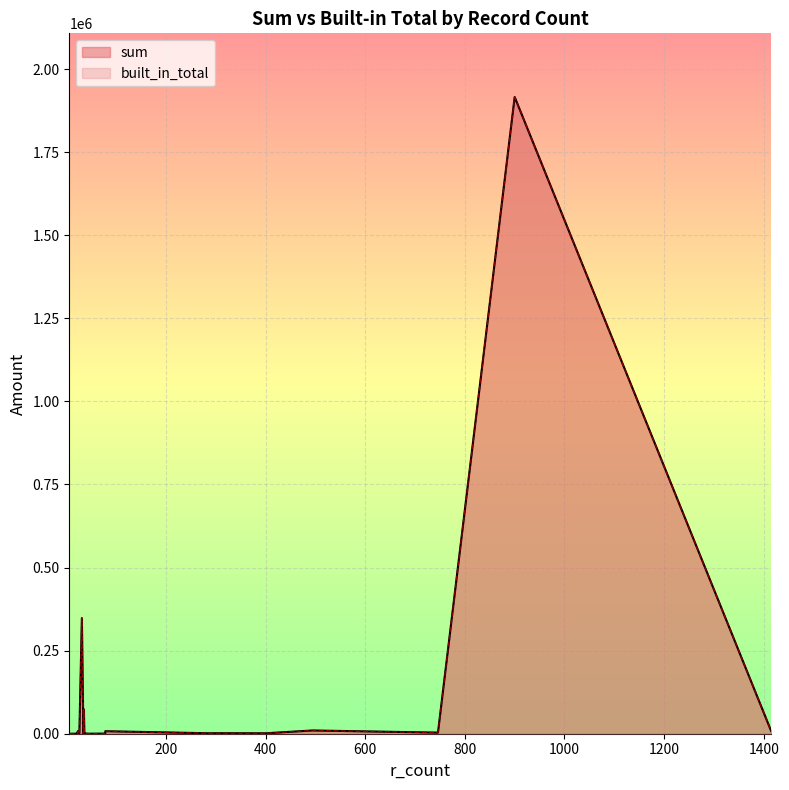

Rank the series by their maximum value, from highest to lowest.

sum, built_in_total